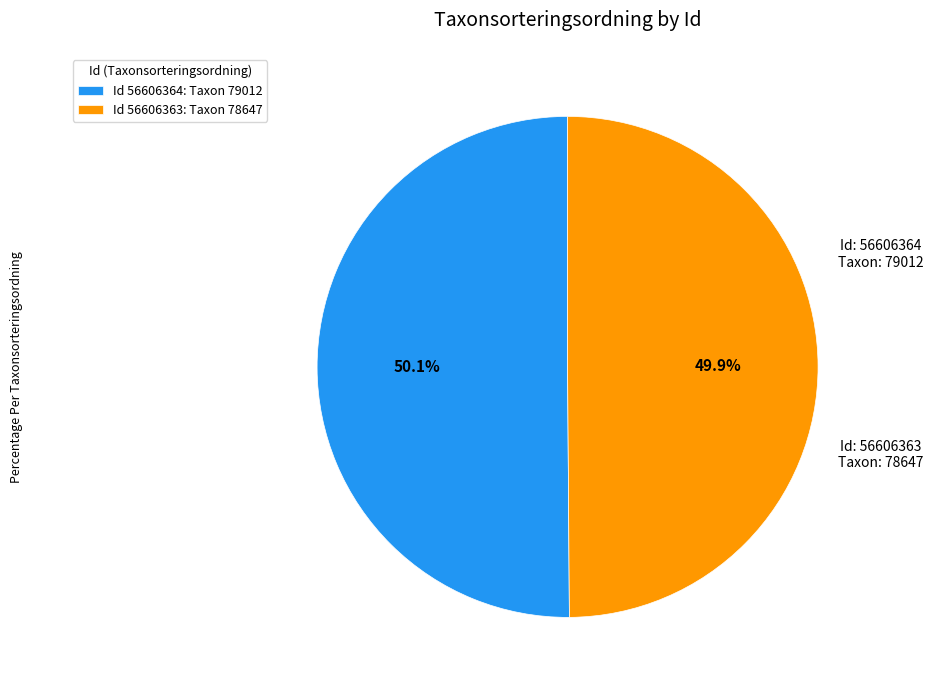

How many segments does this pie chart have?

2